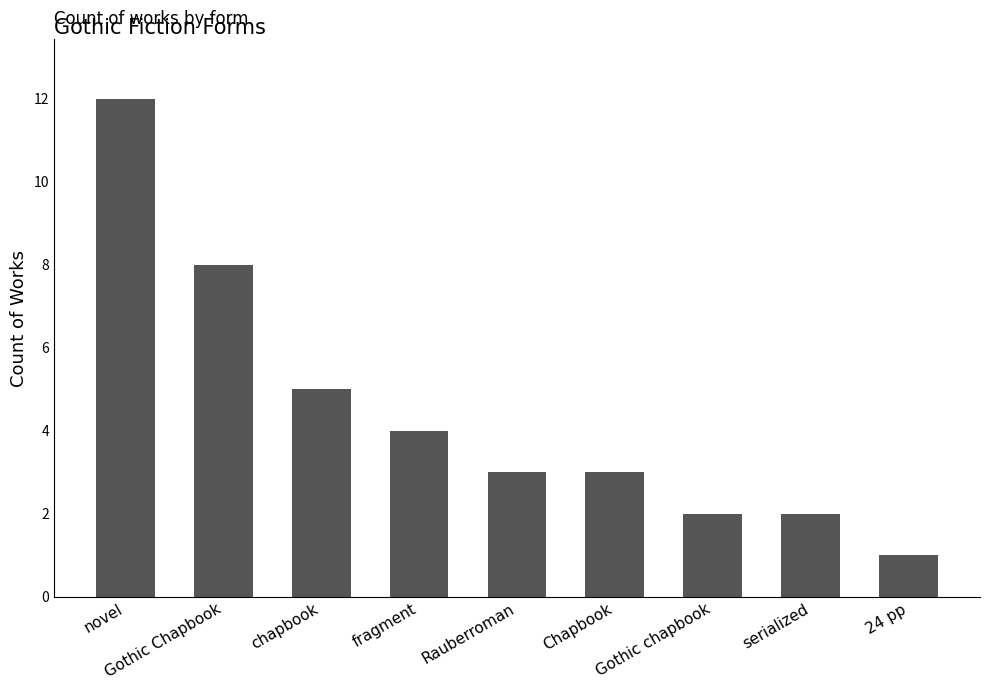

What is the label of the 2nd bar from the left?

Gothic Chapbook